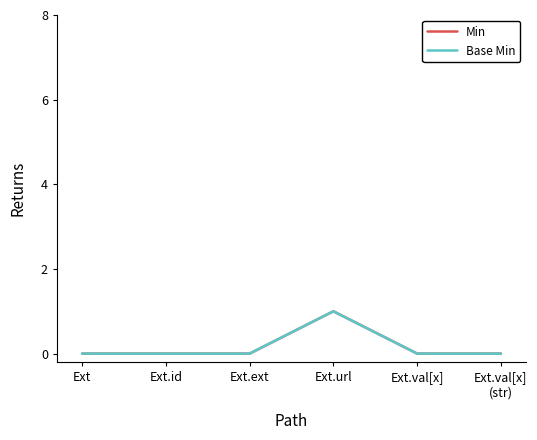

Between Ext.url and Ext.val[x], which series saw the biggest shift?

Min